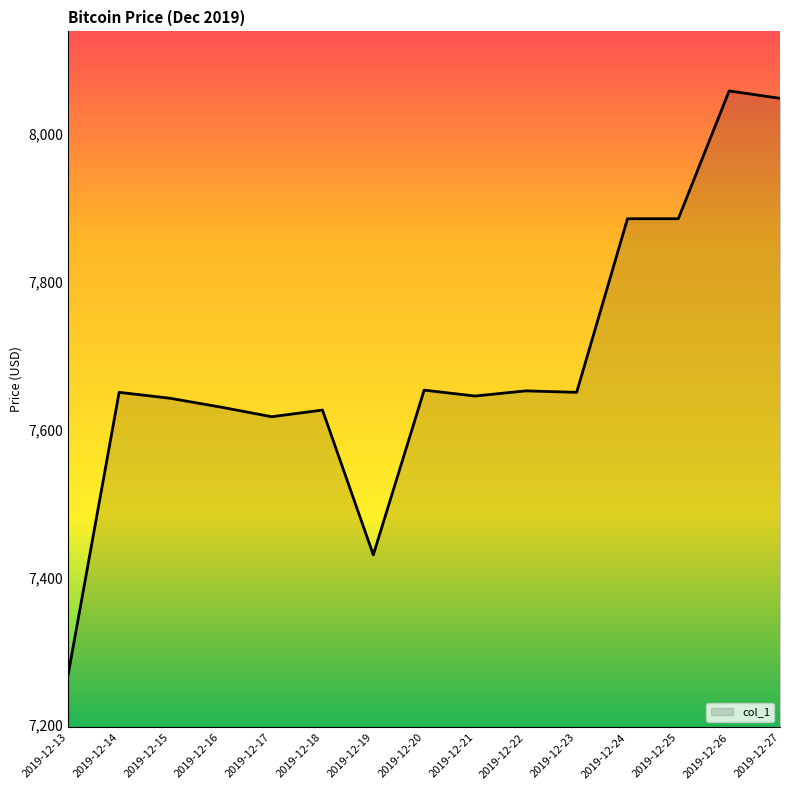

The chart shows a value of 7626.7 at 2019-12-18. True or false?

True